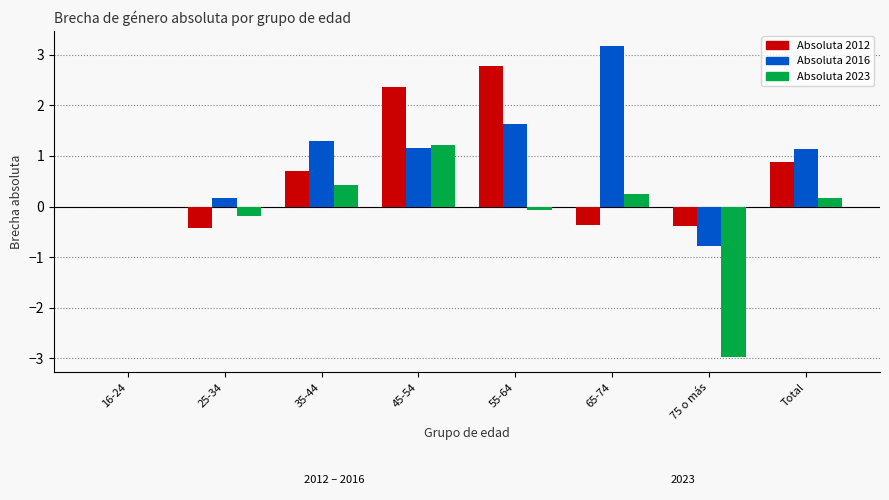

Which series has the largest range (max minus min)?

Absoluta 2023